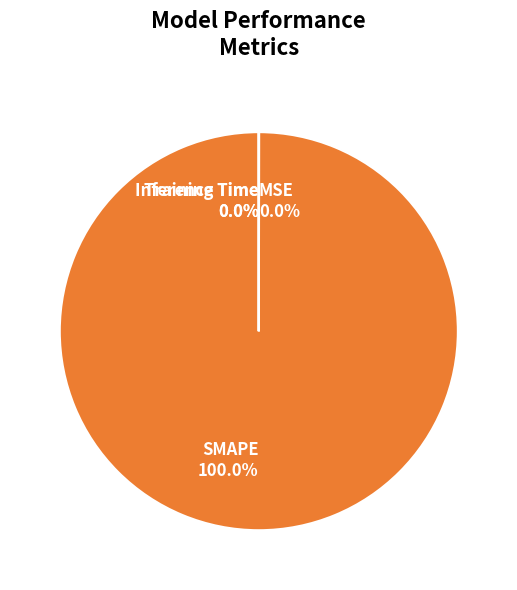

Is there any slice that represents more than half of the pie?

Yes